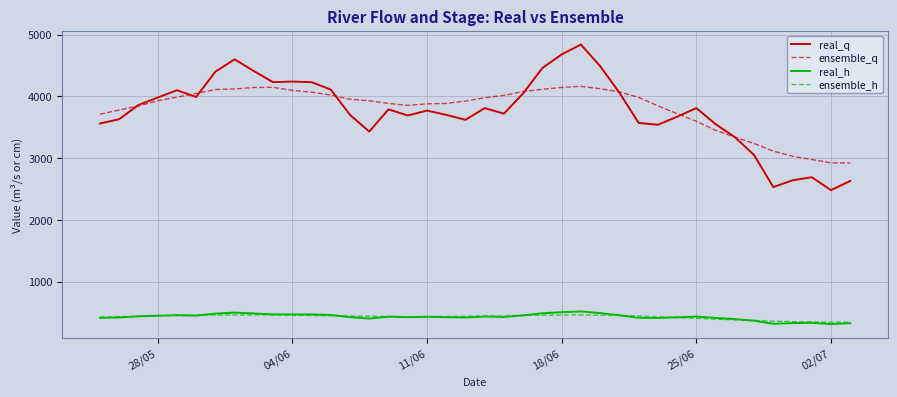

Which series has the widest spread of values?

real_q